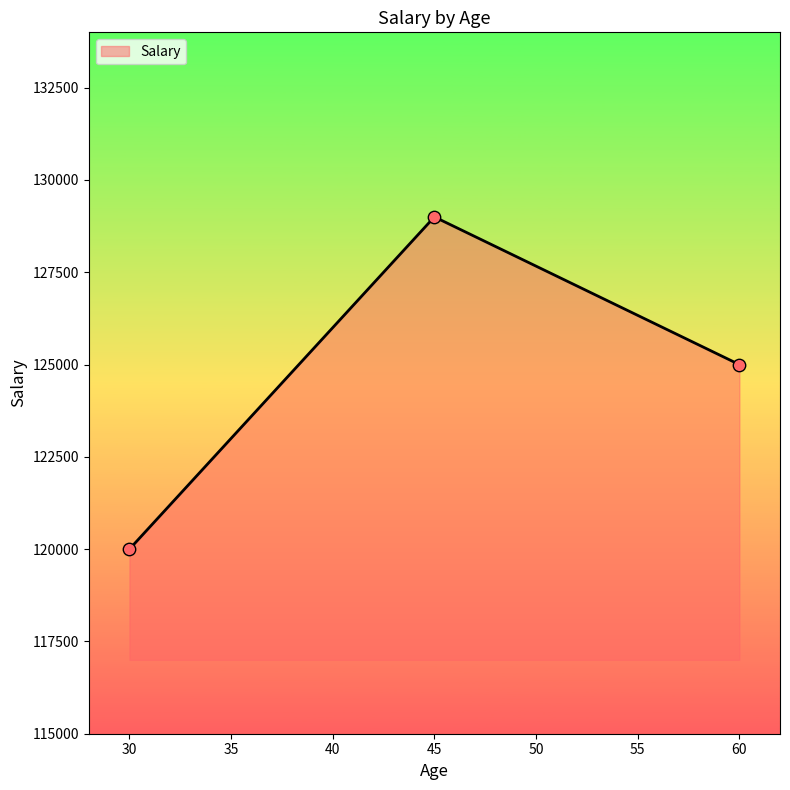

Which has a higher value, 45 or 60?

45